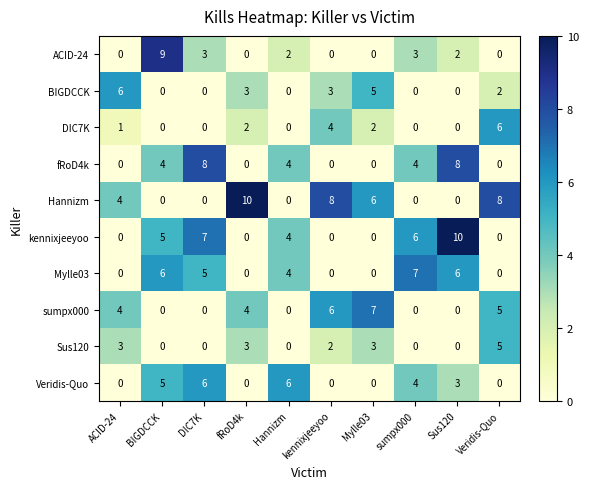

Which series changed the most between BIGDCCK and Mylle03?

ACID-24